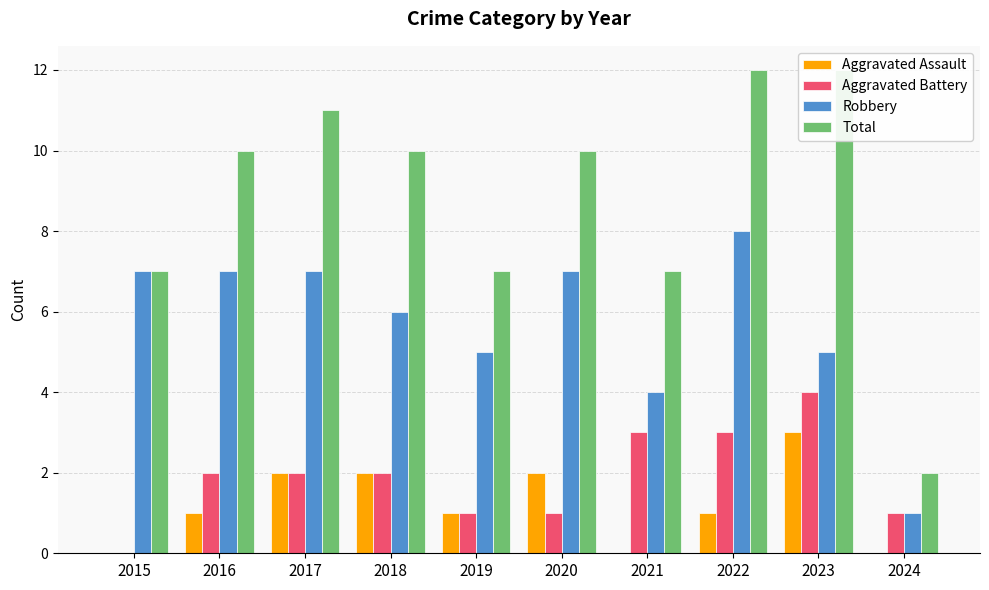

What is the average value of the Total series?

9